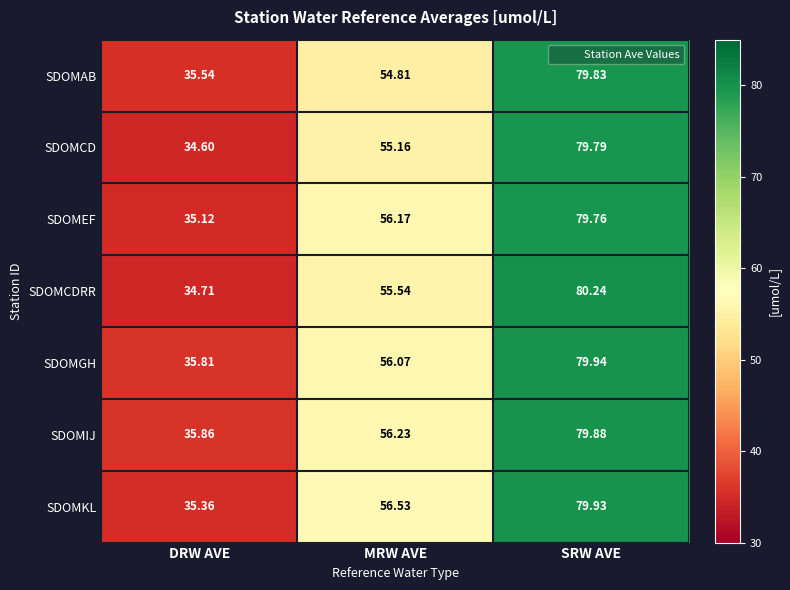

At which category does the chart reach its minimum across all series?

DRW AVE